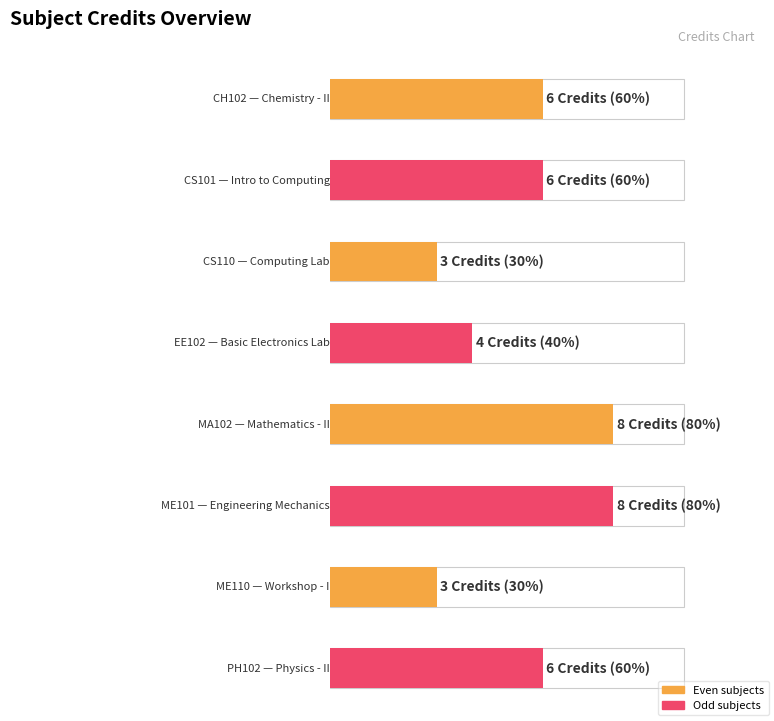

Is it true that the value at CS110 is 3?

True